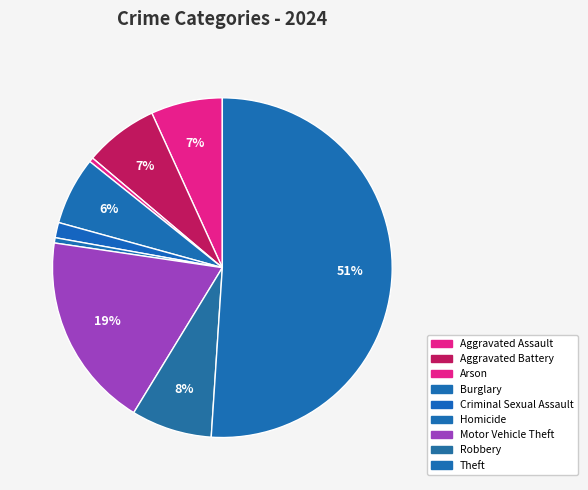

Rank the categories by value from highest to lowest.

Theft, Motor Vehicle Theft, Robbery, Aggravated Battery, Aggravated Assault, Burglary, Criminal Sexual Assault, Homicide, Arson